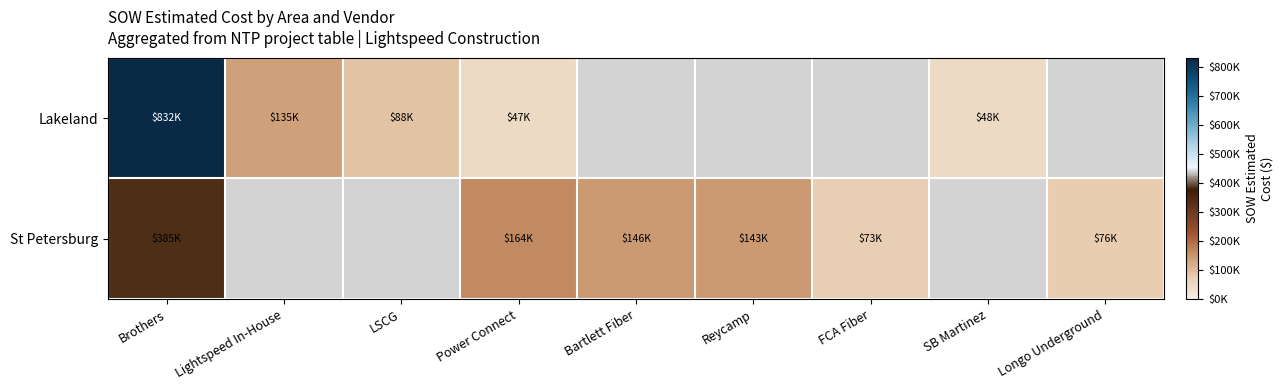

At how many categories does at least one series exceed 578472?

1